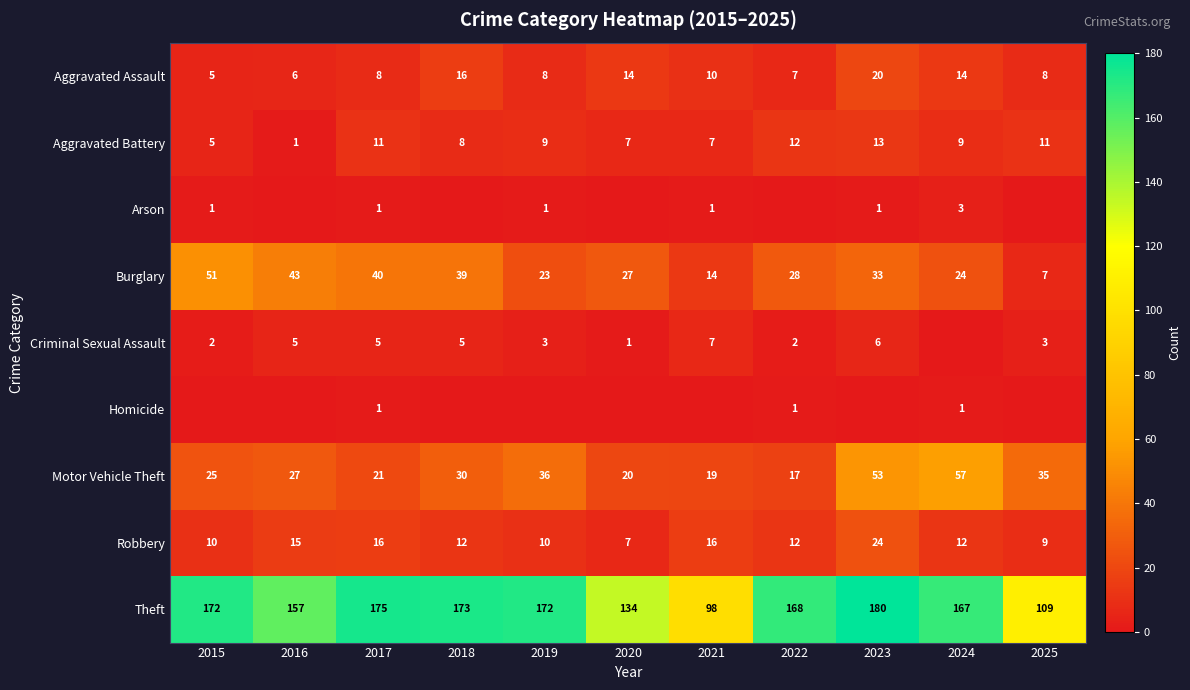

True or false: Motor Vehicle Theft has a value of 37 at 2016.

False